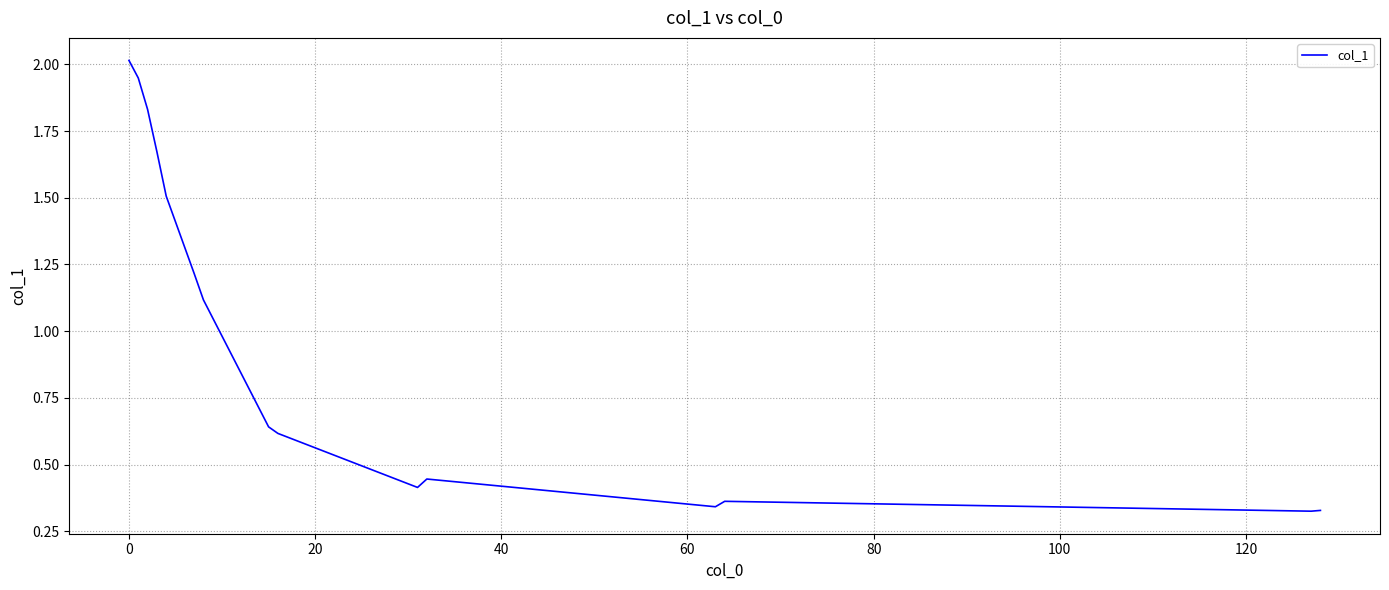

What is the greatest value displayed?

2.0